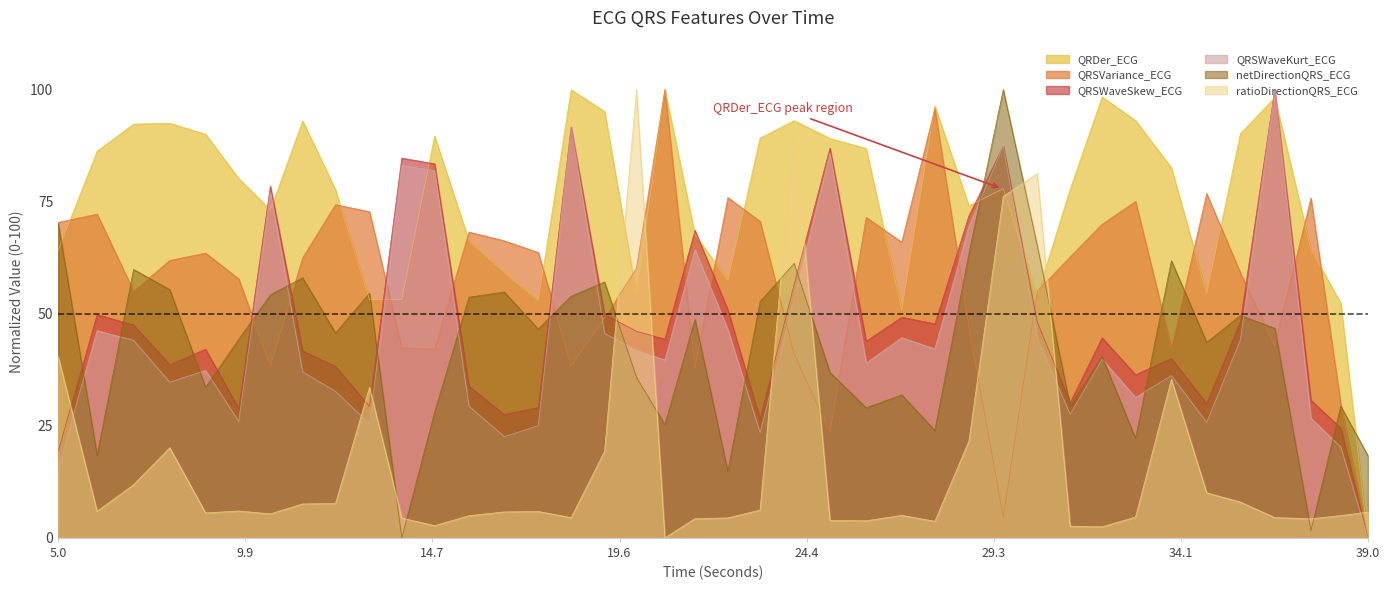

Count the number of data series in this chart.

6